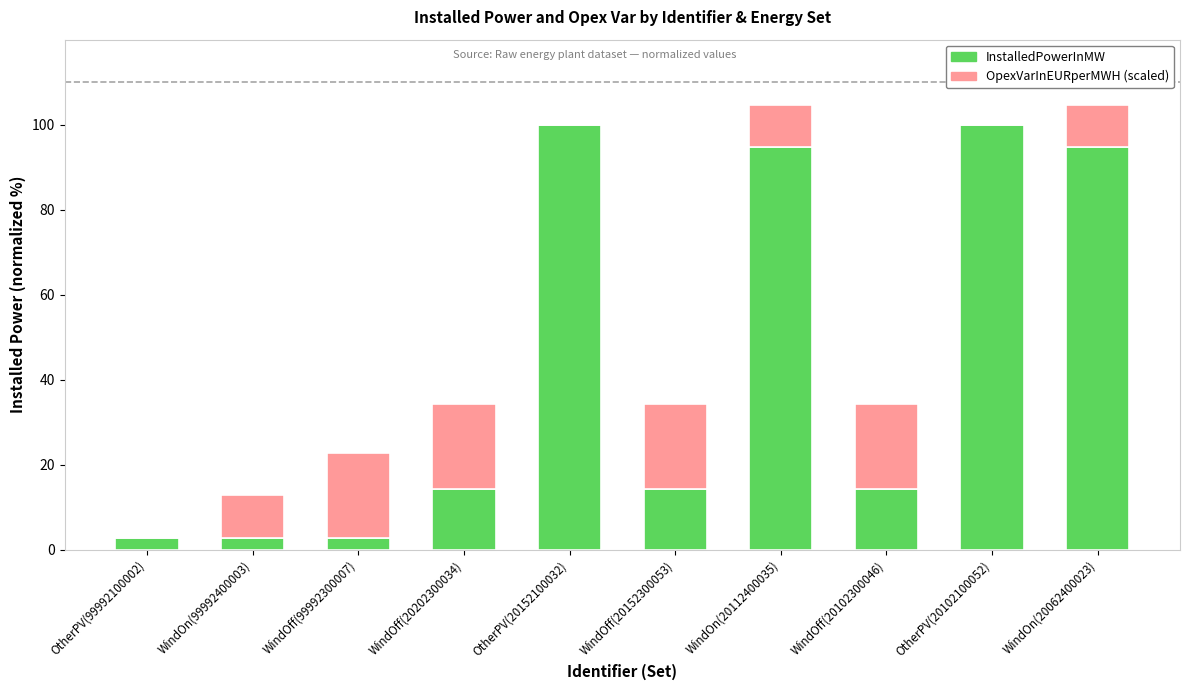

What is the total value across all series at WindOn(20062400023)?

104.7